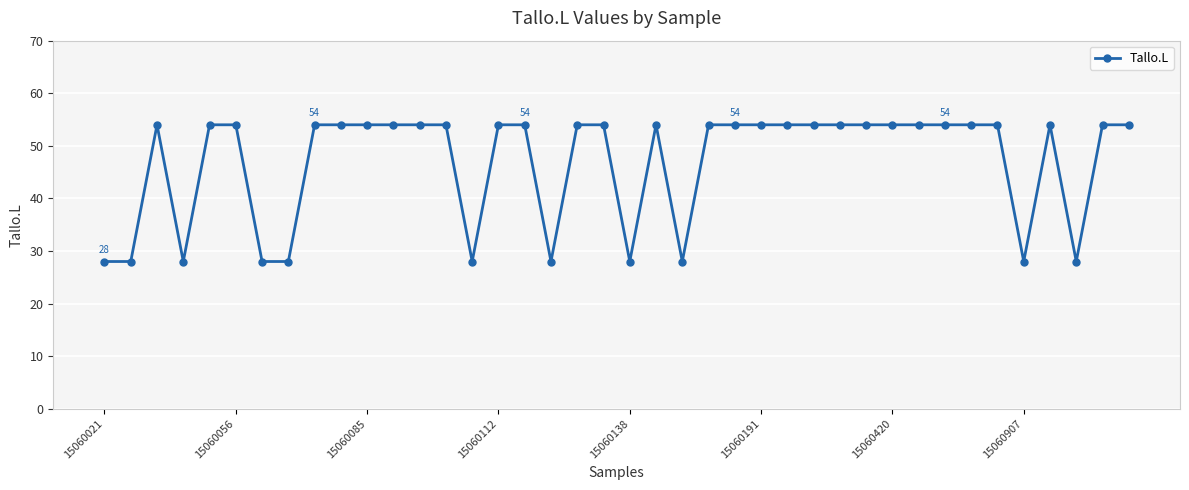

What is the minimum value shown in the chart?

28